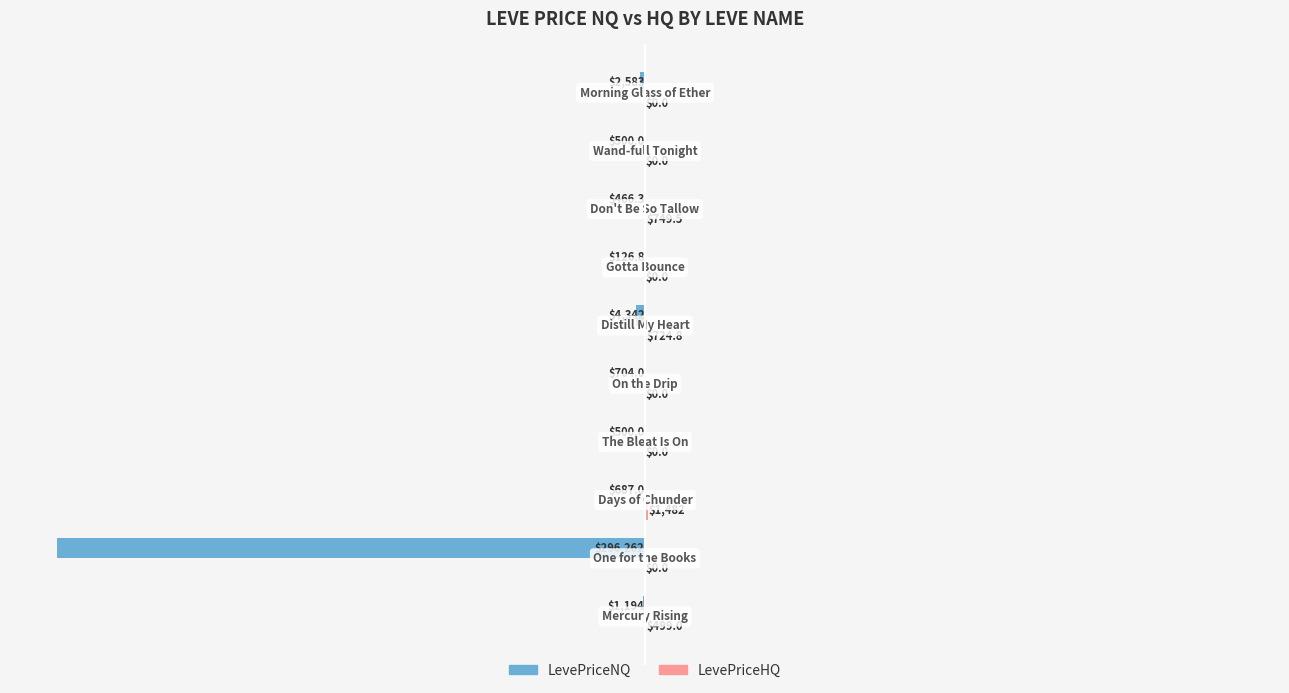

What is the maximum value shown in the chart?

1482.0